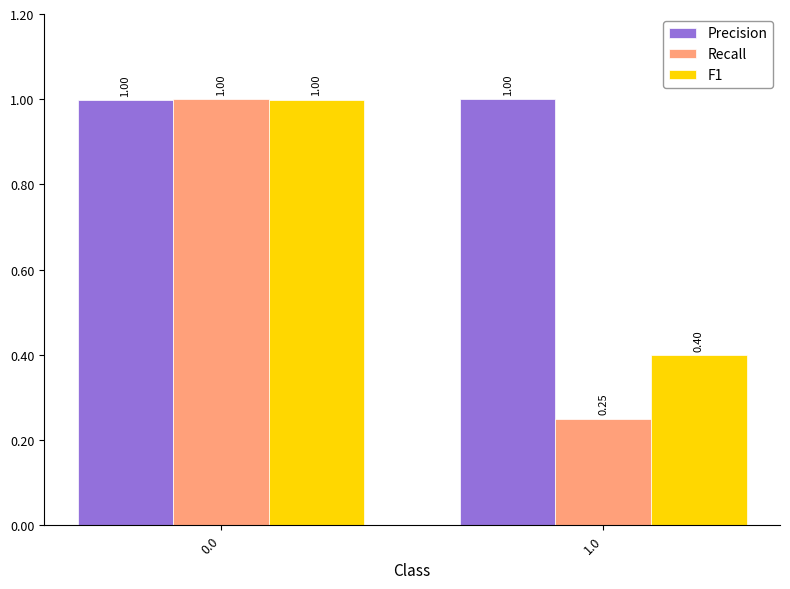

What are all the series names shown in the legend?

Precision, Recall, F1